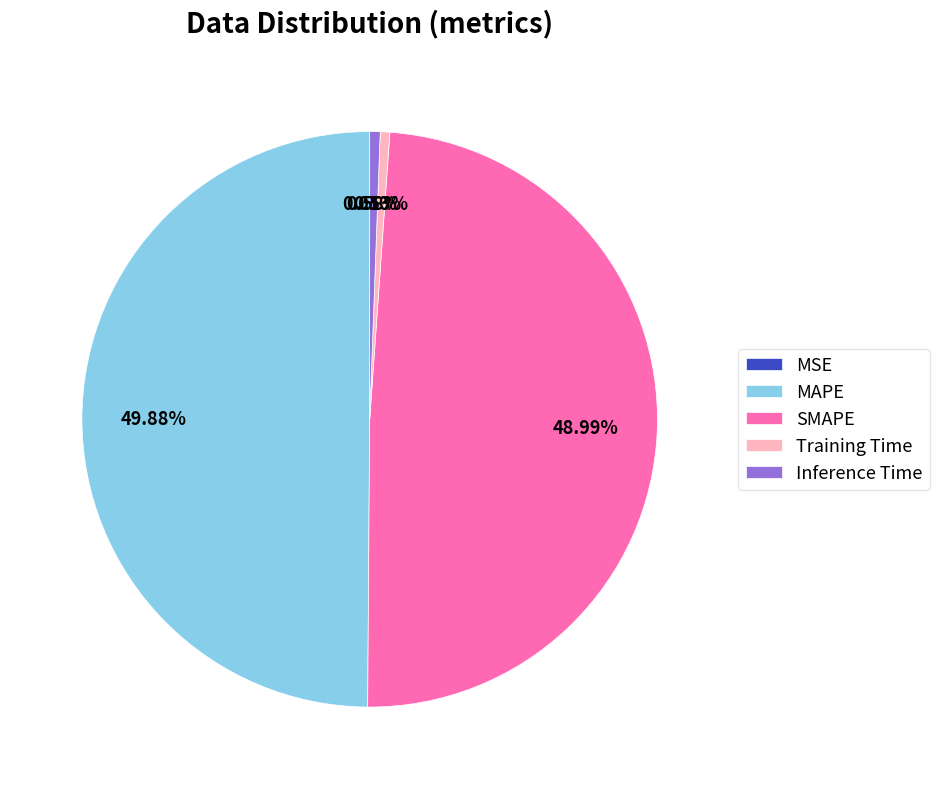

What is the largest slice in the pie chart?

MAPE